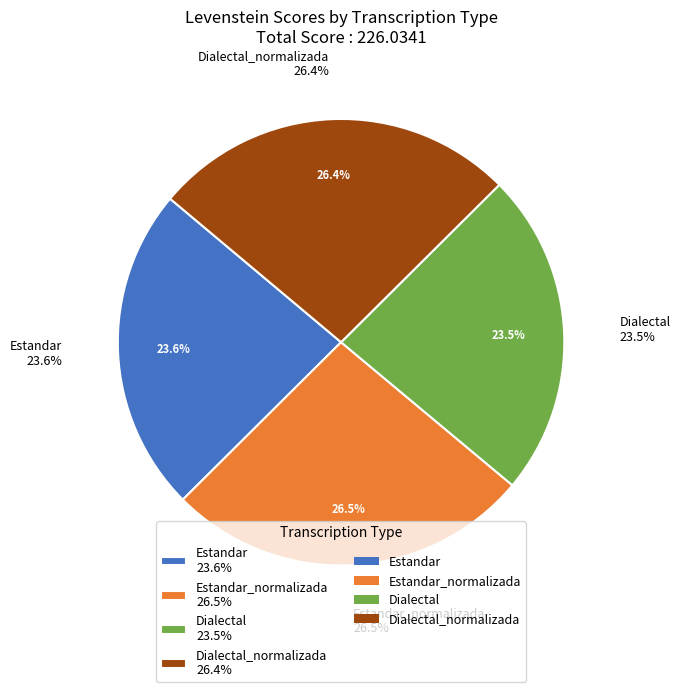

To the nearest percent, what is the combined percentage of Dialectal and Estandar?

47%